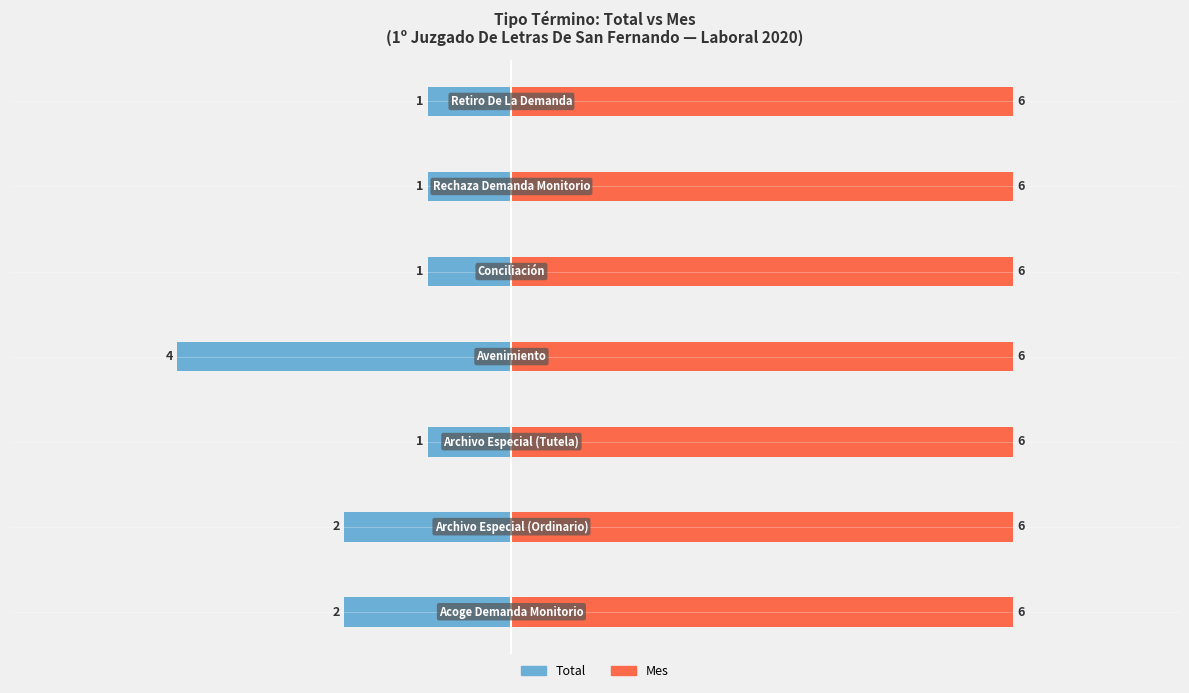

Which series has the largest total across all categories?

Mes